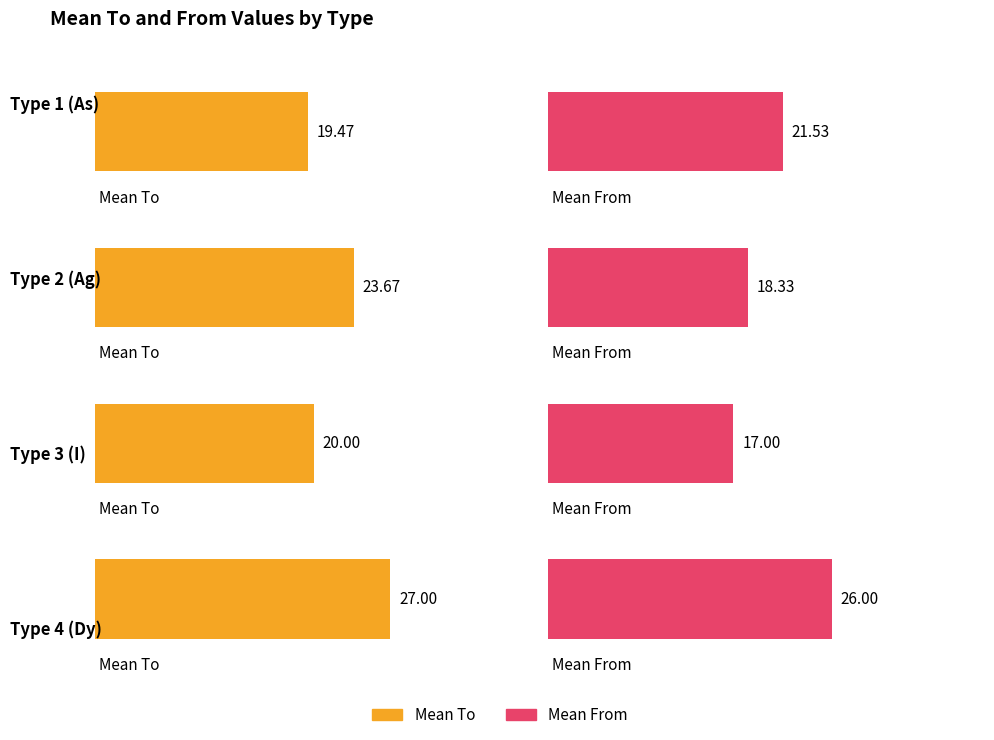

Reading left to right, what are all the values shown in this chart?

Mean To: 19.5	23.7	20.0	27.0
Mean From: 21.5	18.3	17.0	26.0